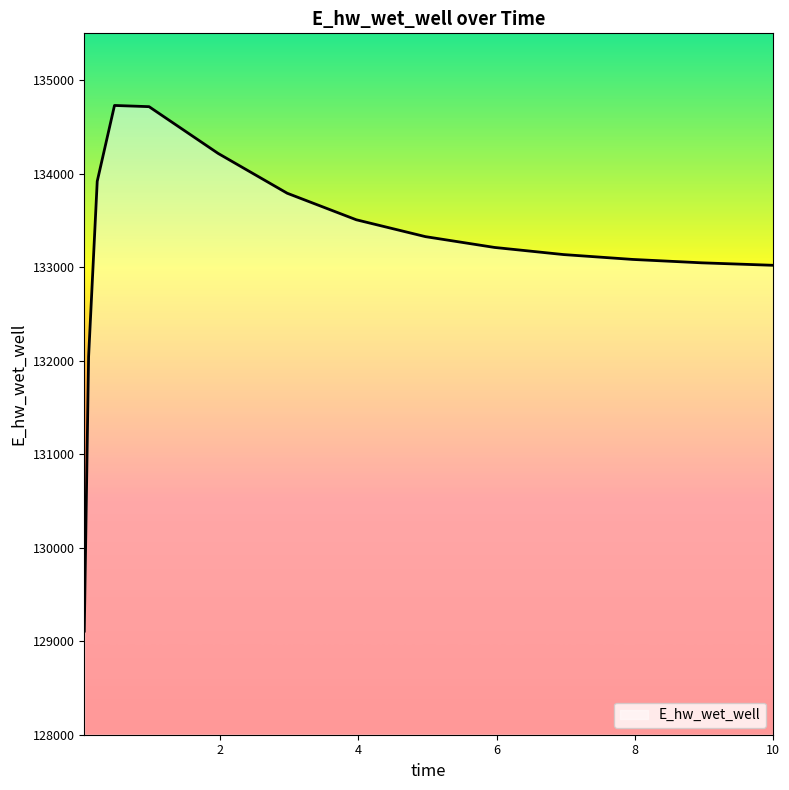

What is the difference between the maximum and minimum values?

5620.9